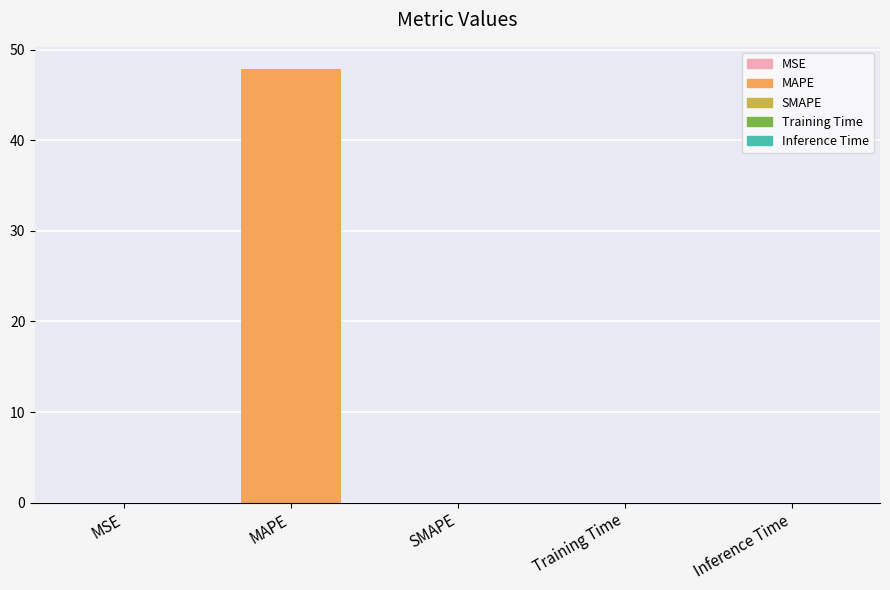

What is the approximate value at MAPE?

47.9